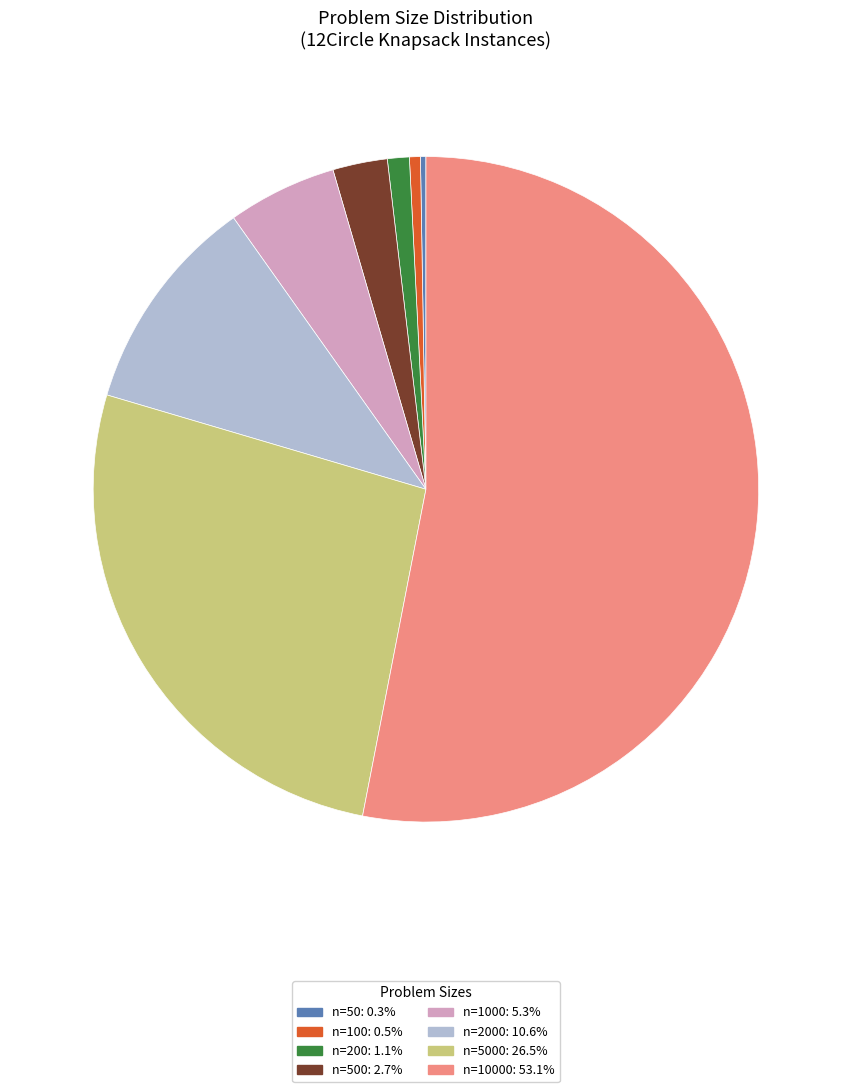

Do n=500: 2.7% and n=200: 1.1% together represent more than half of the pie?

No